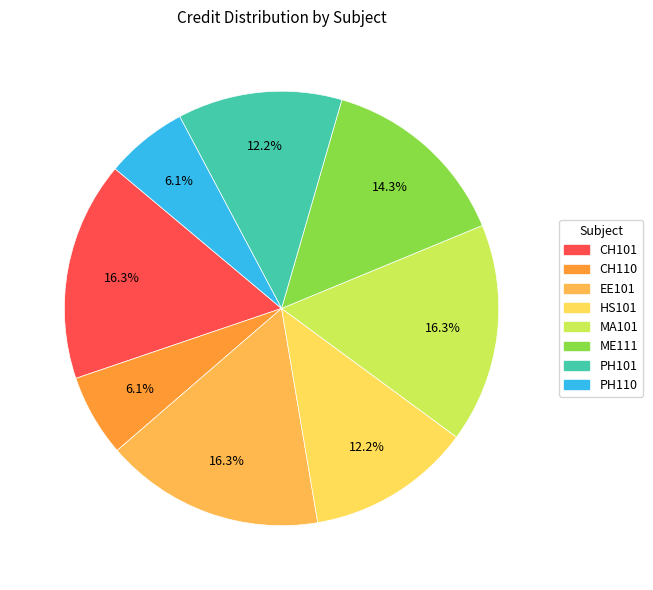

How many segments does this pie chart have?

8